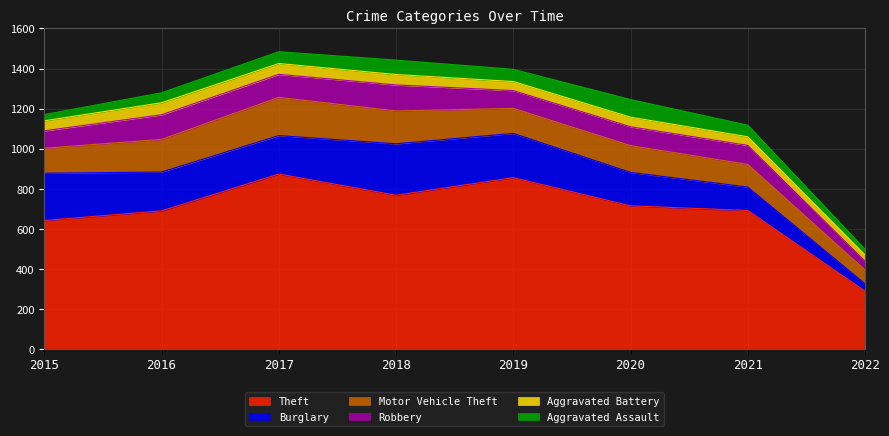

How many data points in Aggravated Battery are less than 50?

4